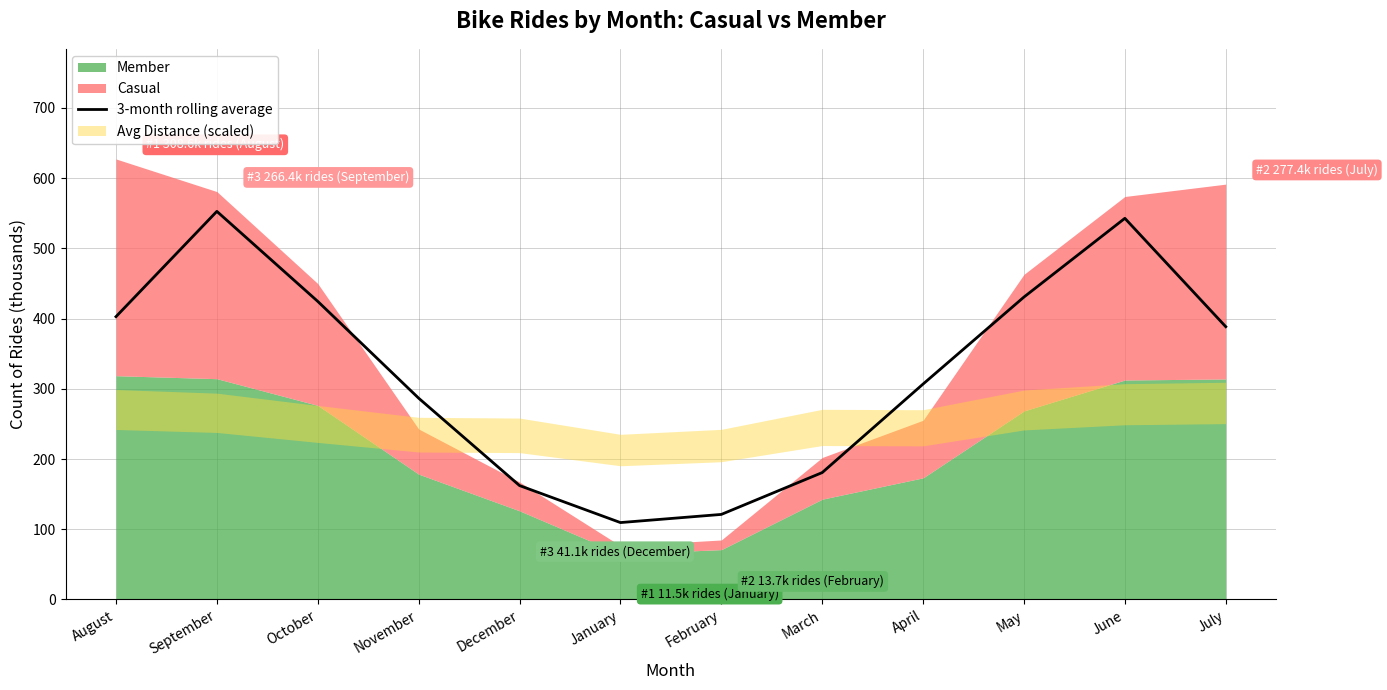

True or false: there are more than 0 points higher than both neighbors.

True